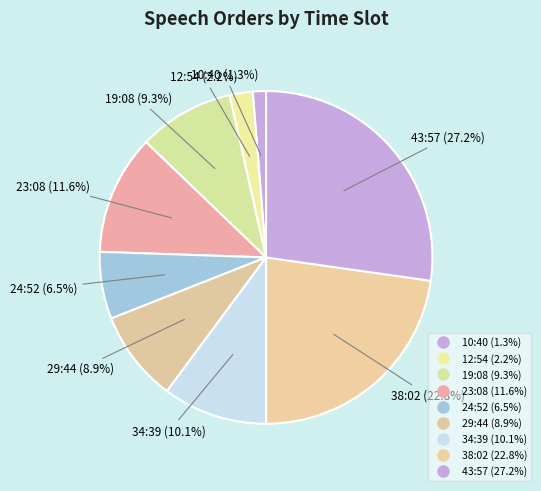

How many segments does this pie chart have?

9